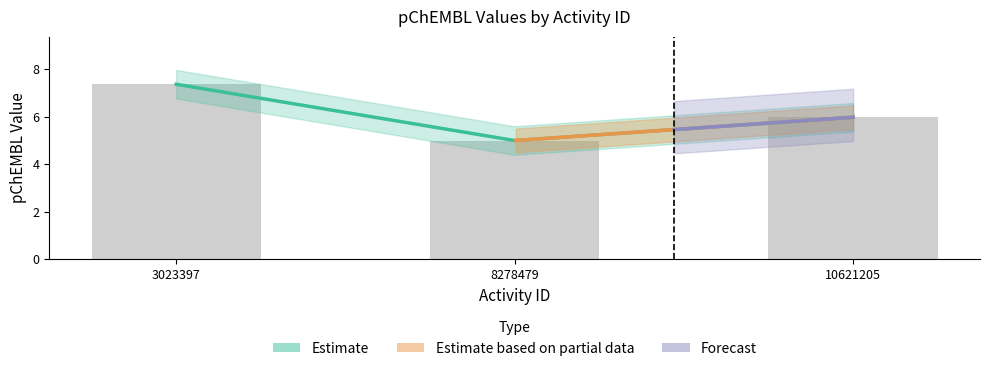

Which category has the lowest value across all series?

8278479